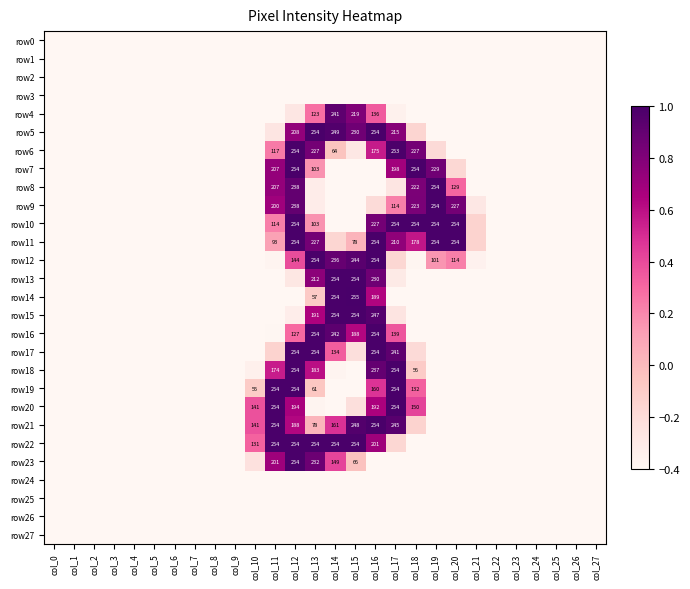

Which series has the largest total across all categories?

row11